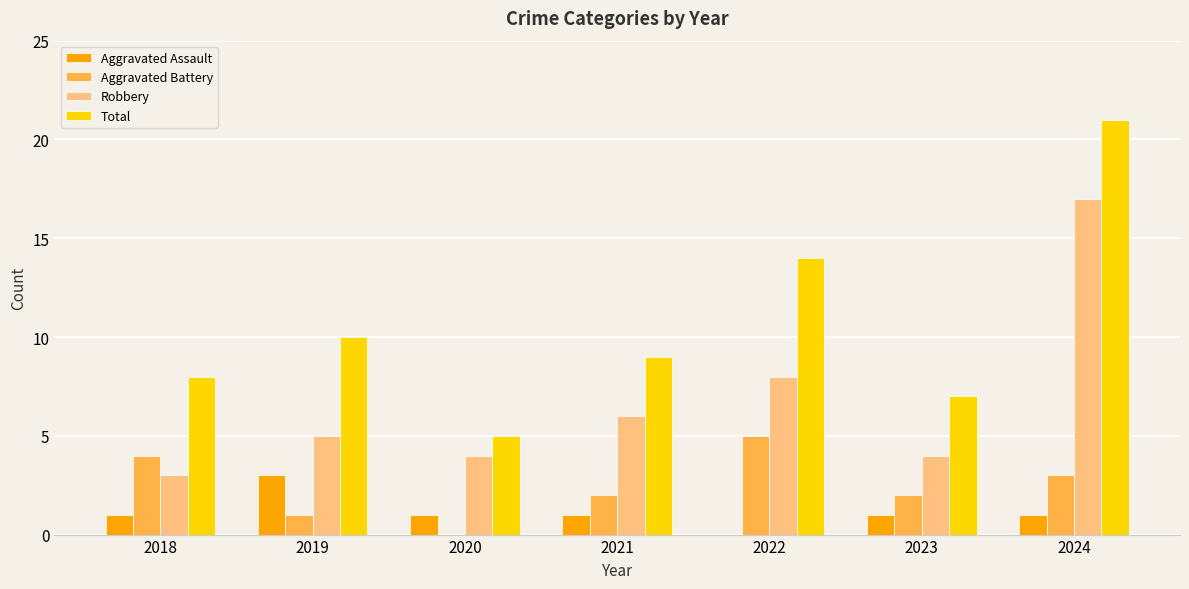

The value of Total at 2023 is 3. True or false?

False